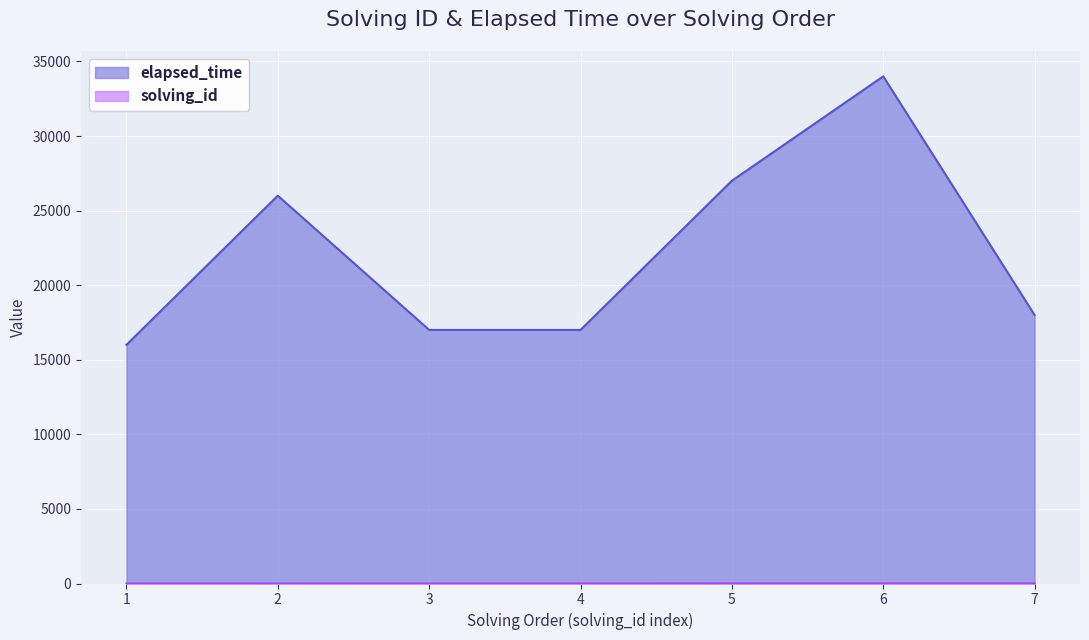

How many data points in elapsed_time are above 18000?

3